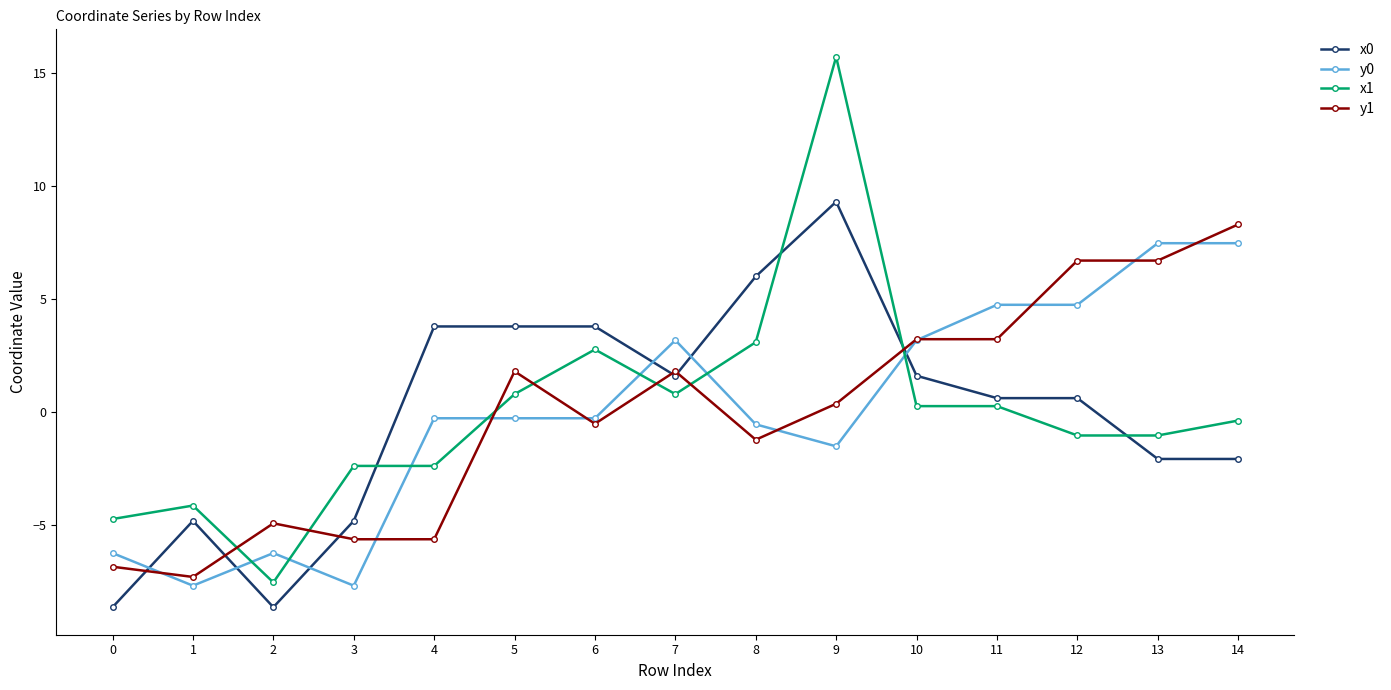

Reading left to right, extract all data points from this chart.

x0: 0=-8.6	1=-4.8	2=-8.6	3=-4.8	4=3.8	5=3.8	6=3.8	7=1.6	8=6.0	9=9.3	10=1.6	11=0.6	12=0.6	13=-2.1	14=-2.1
y0: 0=-6.2	1=-7.7	2=-6.2	3=-7.7	4=-0.3	5=-0.3	6=-0.3	7=3.2	8=-0.5	9=-1.5	10=3.2	11=4.7	12=4.7	13=7.5	14=7.5
x1: 0=-4.7	1=-4.1	2=-7.5	3=-2.4	4=-2.4	5=0.8	6=2.8	7=0.8	8=3.1	9=15.7	10=0.3	11=0.3	12=-1.0	13=-1.0	14=-0.4
y1: 0=-6.8	1=-7.3	2=-4.9	3=-5.6	4=-5.6	5=1.8	6=-0.5	7=1.8	8=-1.2	9=0.4	10=3.2	11=3.2	12=6.7	13=6.7	14=8.3